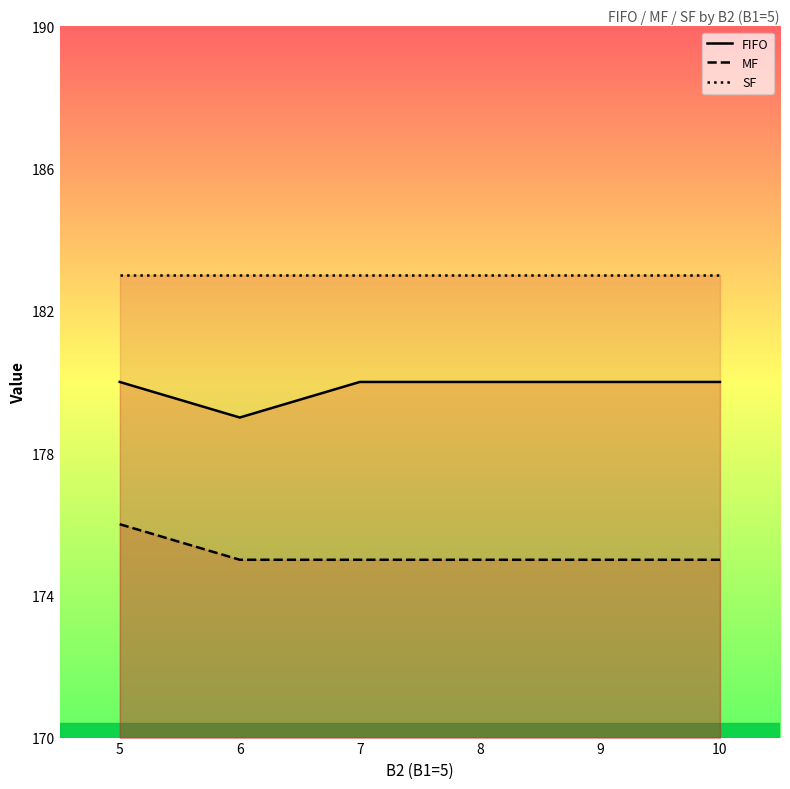

Count the number of data series in this chart.

3